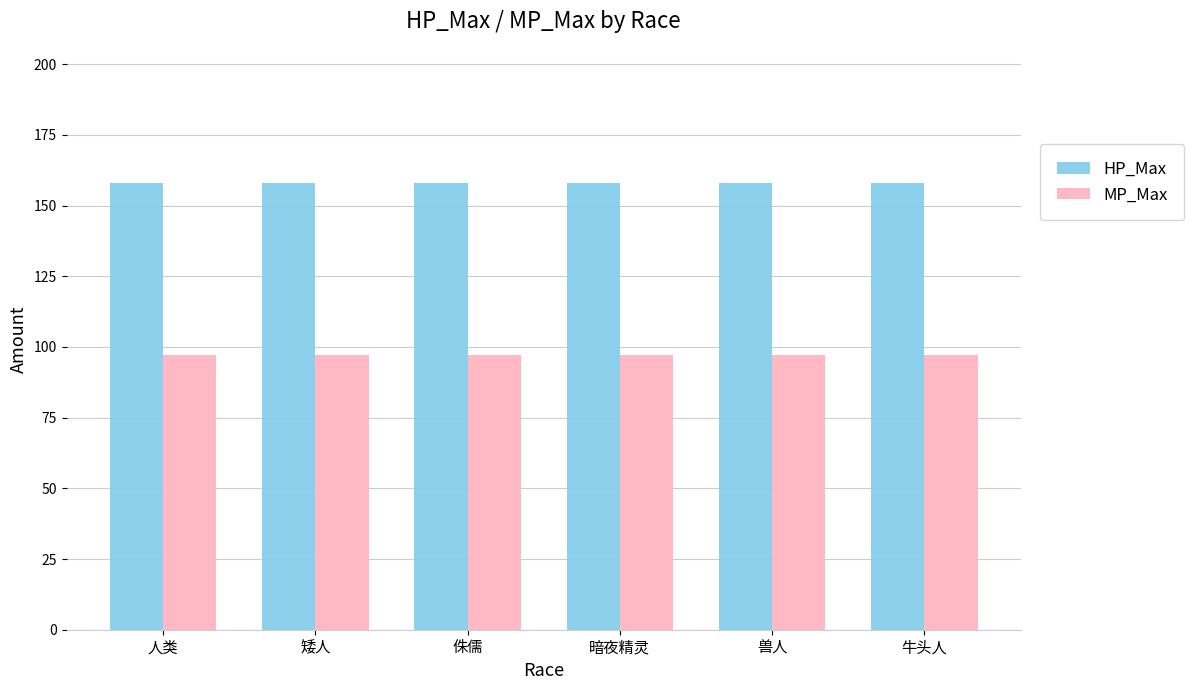

What is the total value across all series at 兽人?

255